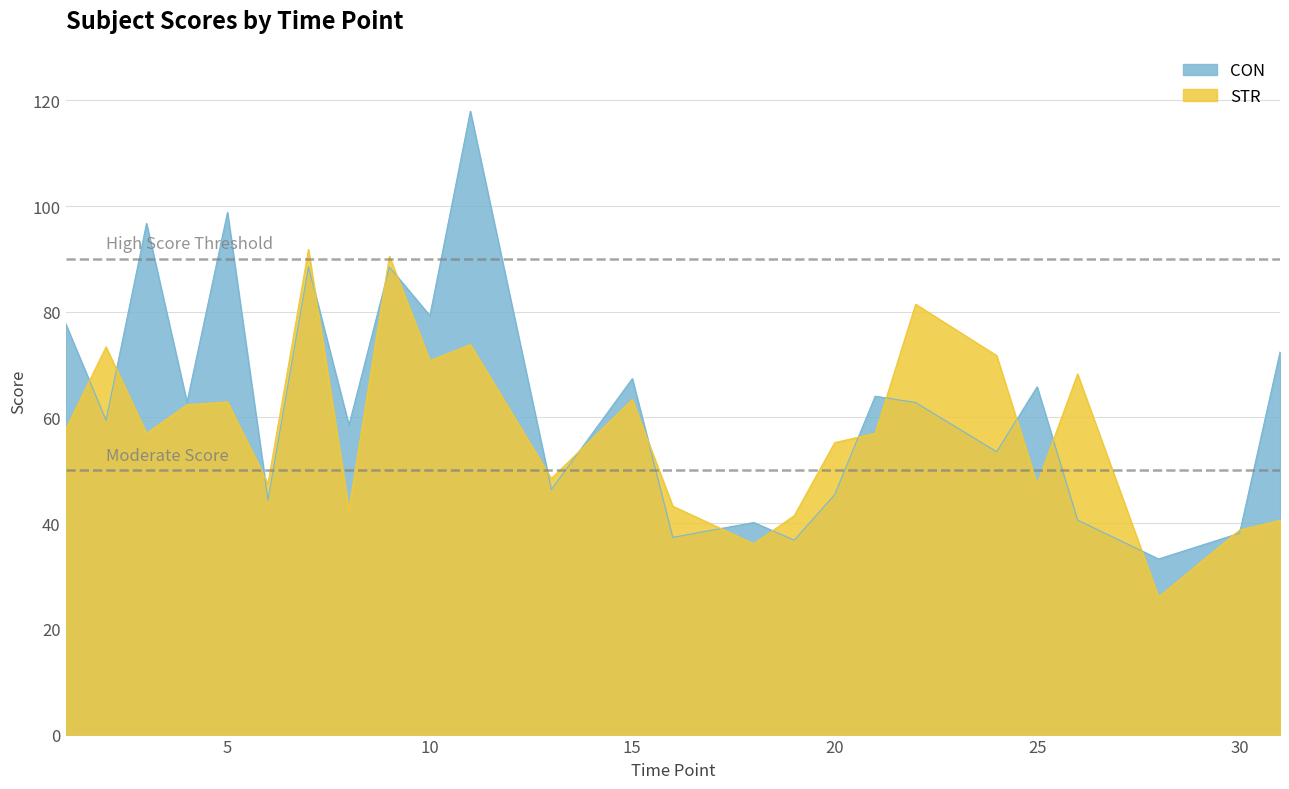

At which category is the sum across all series the highest?

11